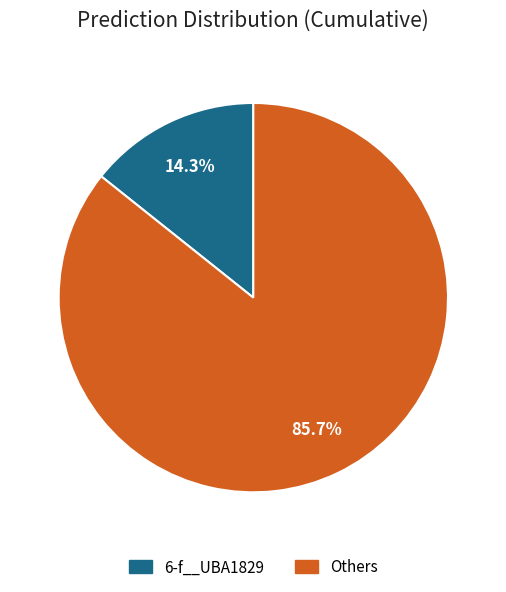

Is there any slice that represents more than half of the pie?

Yes